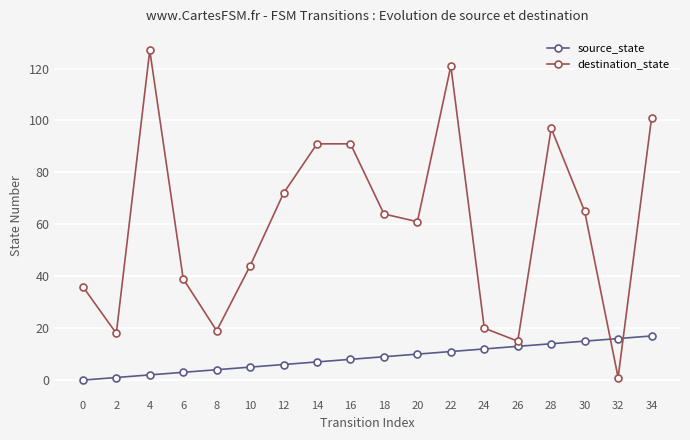

What is the value of the source_state point at the 18th from the left?

17